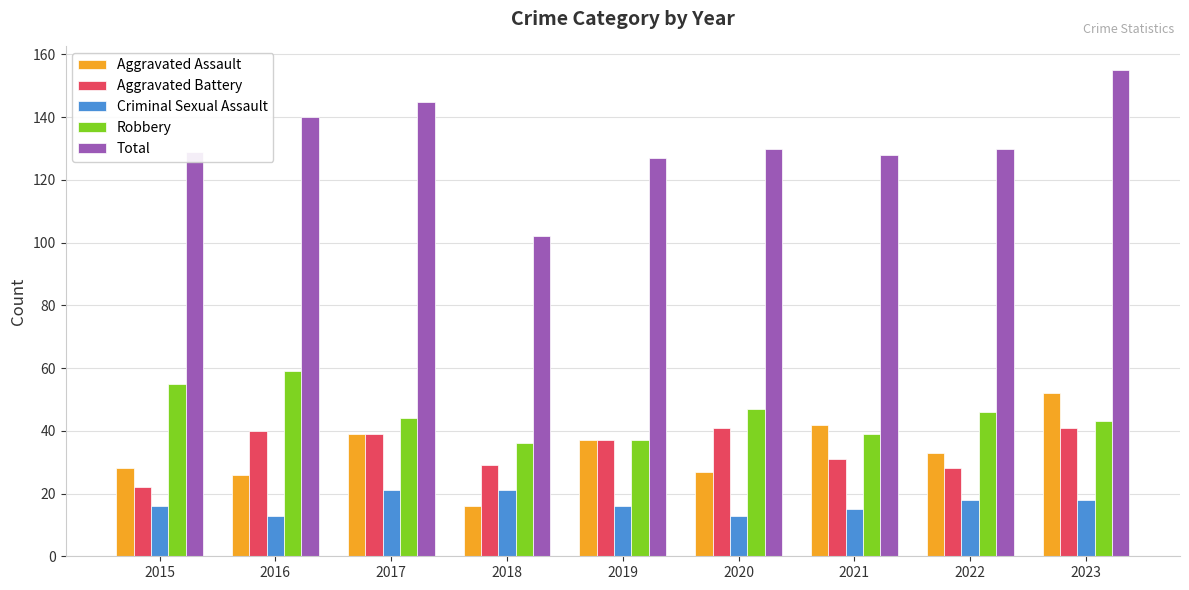

Reading left to right, list all the values displayed in this chart.

Aggravated Assault: 2015=28	2016=26	2017=39	2018=16	2019=37	2020=27	2021=42	2022=33	2023=52
Aggravated Battery: 2015=22	2016=40	2017=39	2018=29	2019=37	2020=41	2021=31	2022=28	2023=41
Criminal Sexual Assault: 2015=16	2016=13	2017=21	2018=21	2019=16	2020=13	2021=15	2022=18	2023=18
Robbery: 2015=55	2016=59	2017=44	2018=36	2019=37	2020=47	2021=39	2022=46	2023=43
Total: 2015=129	2016=140	2017=145	2018=102	2019=127	2020=130	2021=128	2022=130	2023=155